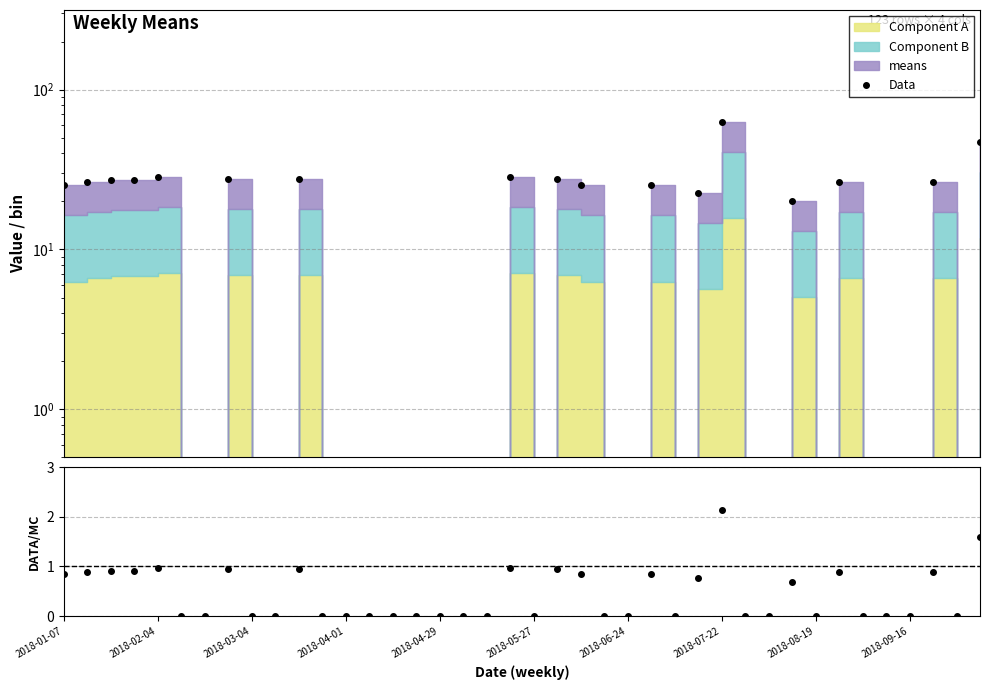

How many values in Ratio are above zero?

17